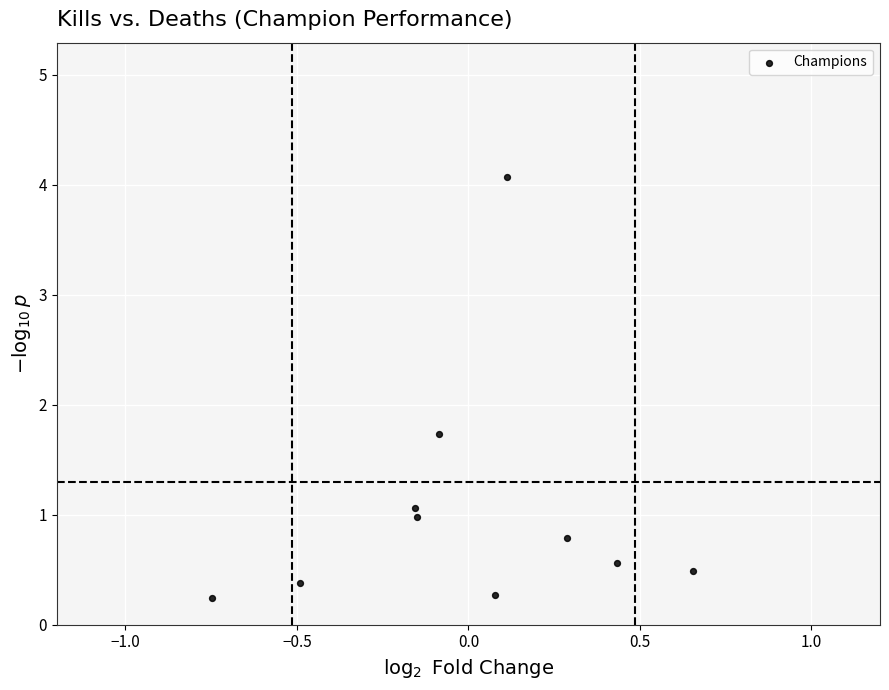

What is the range of Y values (max minus min)?

3.8